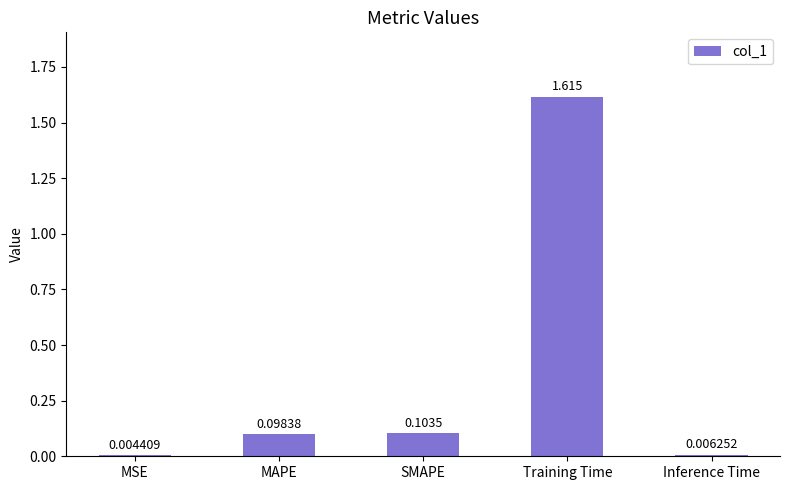

Which has a higher value, MSE or MAPE?

MAPE